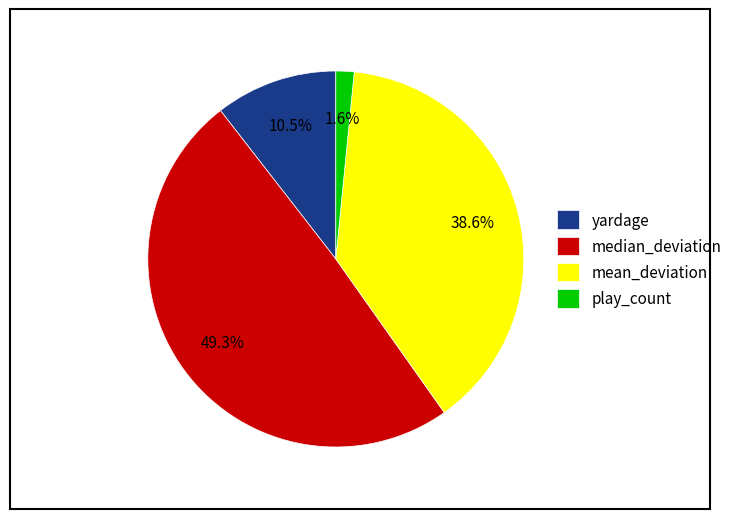

Rank the categories by value from lowest to highest.

play_count, yardage, mean_deviation, median_deviation